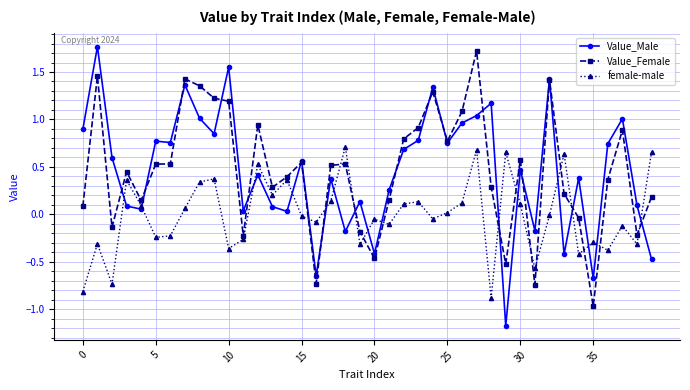

Which series ends up on top after the final intersection of Value_Male and Value_Female?

Value_Female